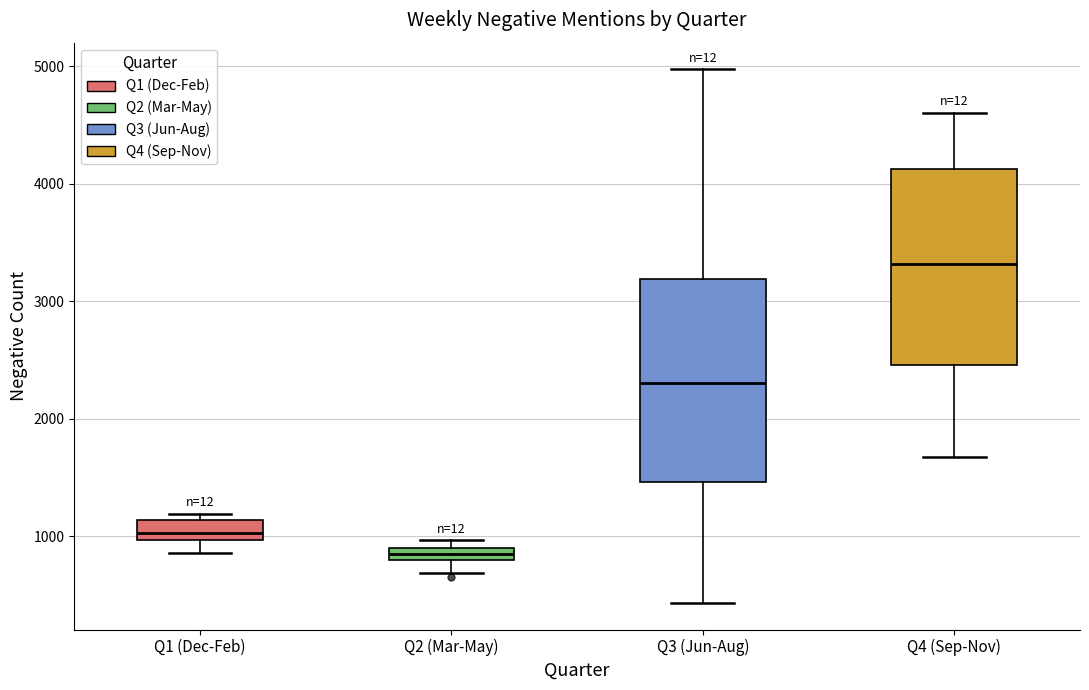

Which box has the highest median line?

Q4 (Sep-Nov)